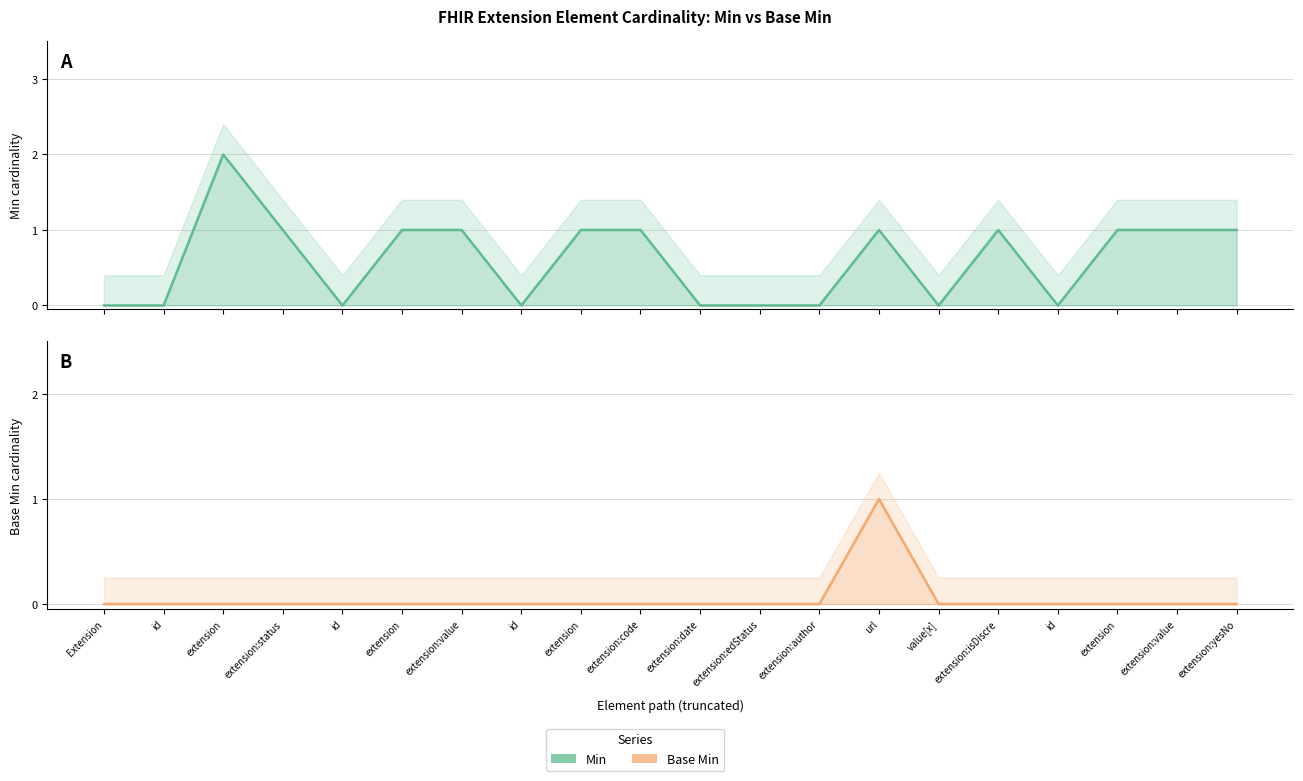

At extension:edStatus, list the series in order from largest to smallest.

Min, Base Min